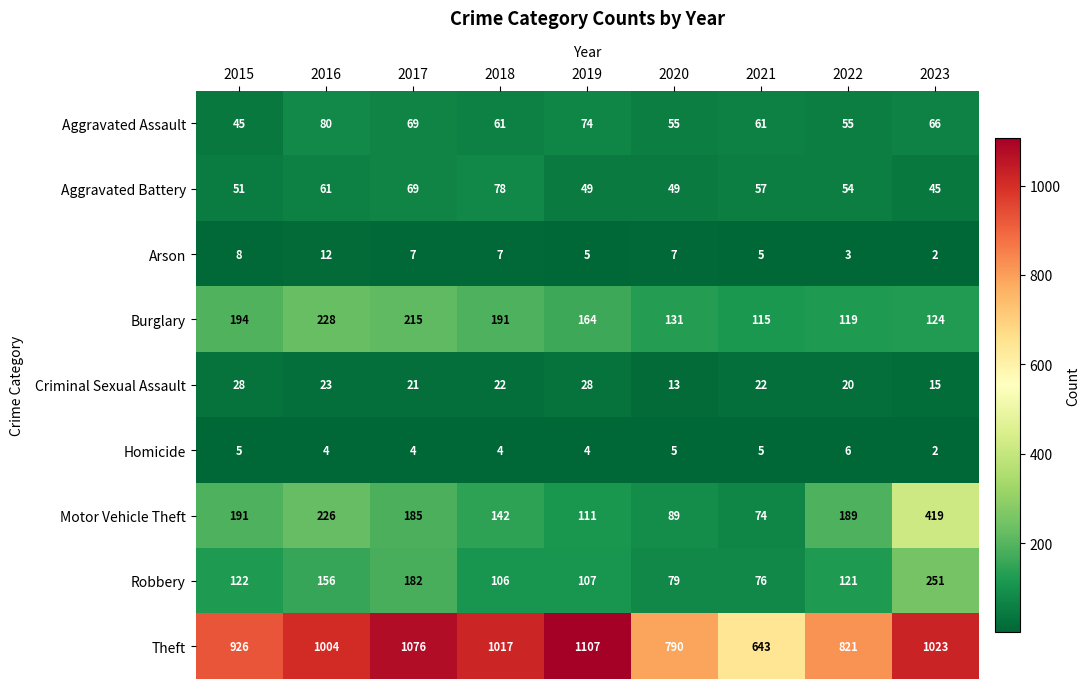

True or false: Motor Vehicle Theft has a value of 37 at 2019.

False